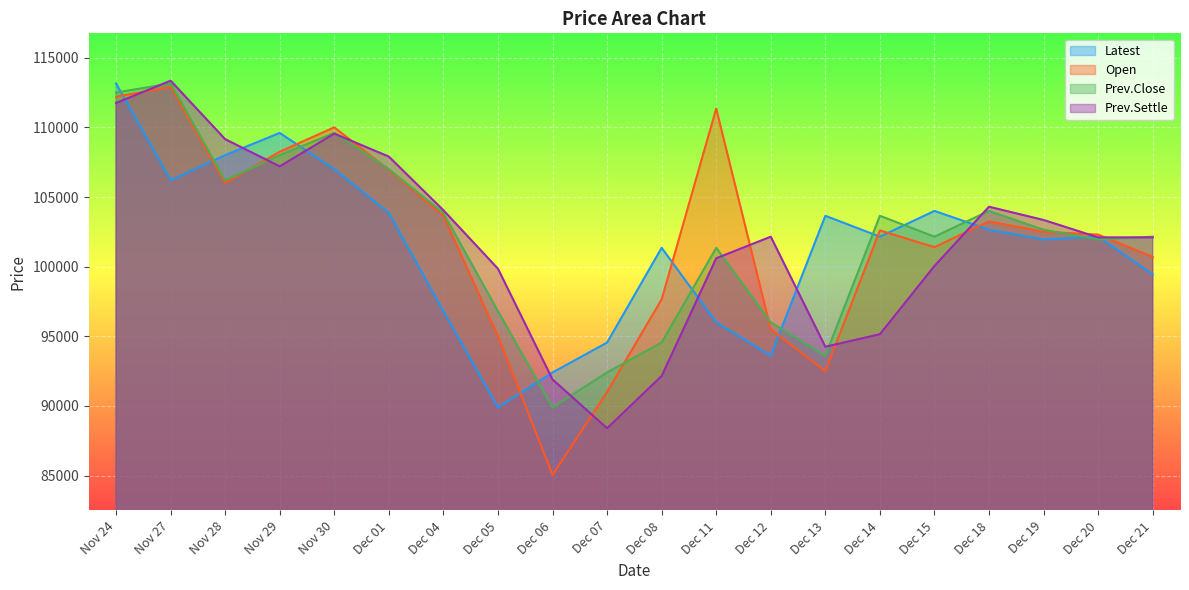

True or false: Prev.Settle and Open cross at least once.

True